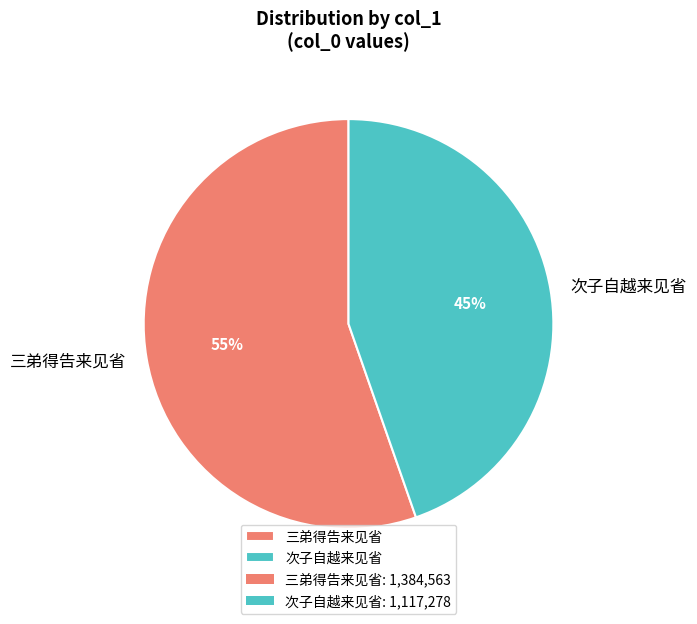

Which slice is the smallest?

次子自越来见省